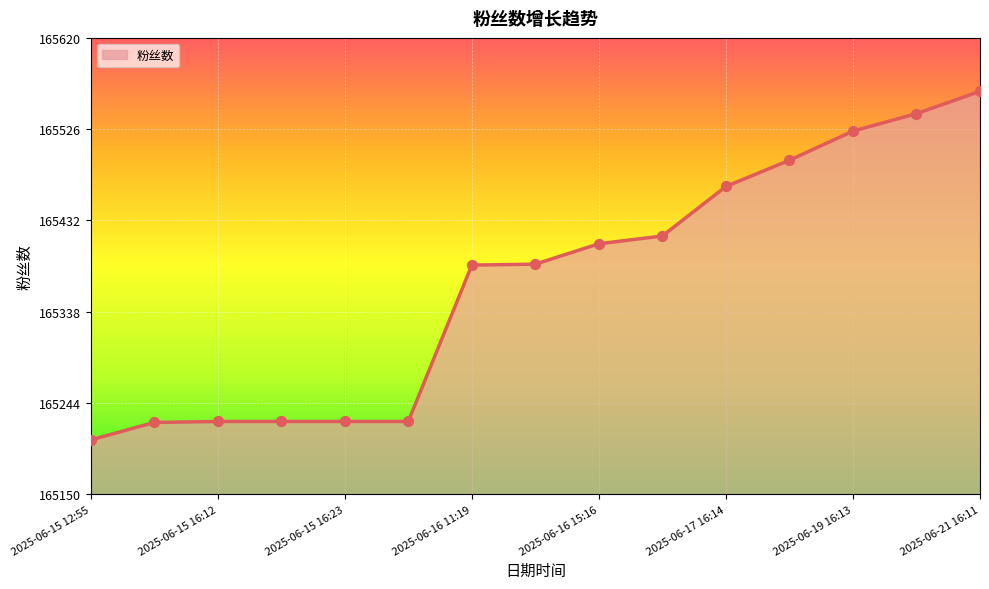

What is the greatest value displayed?

165565